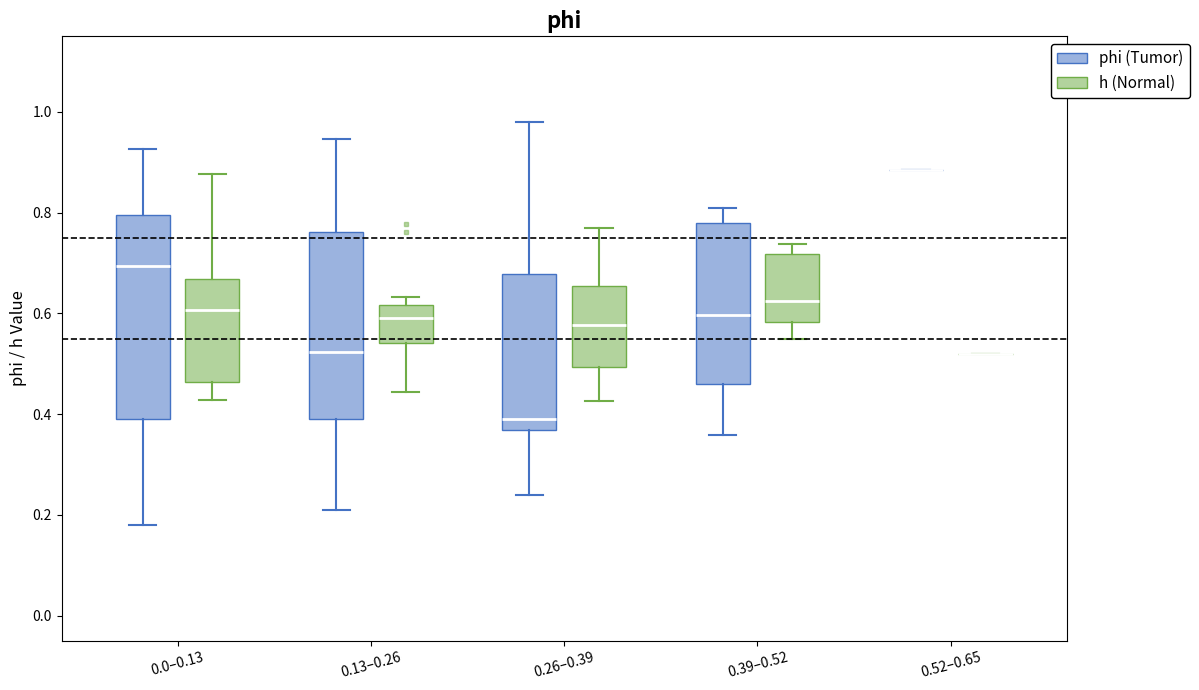

Comparing the boxes themselves (not the whiskers), which one is the tallest?

0.0–0.13 (phi (Tumor))